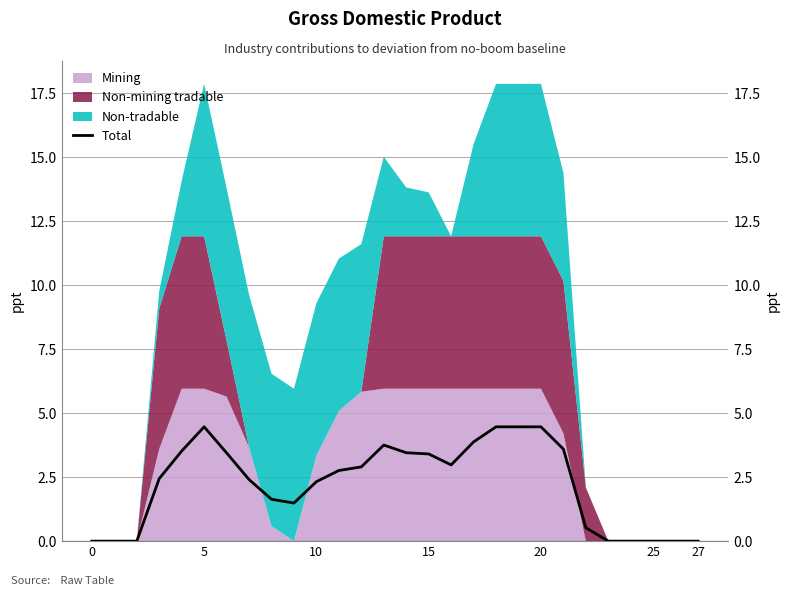

How many points are lower than both their immediate neighbors (excluding endpoints)?

2